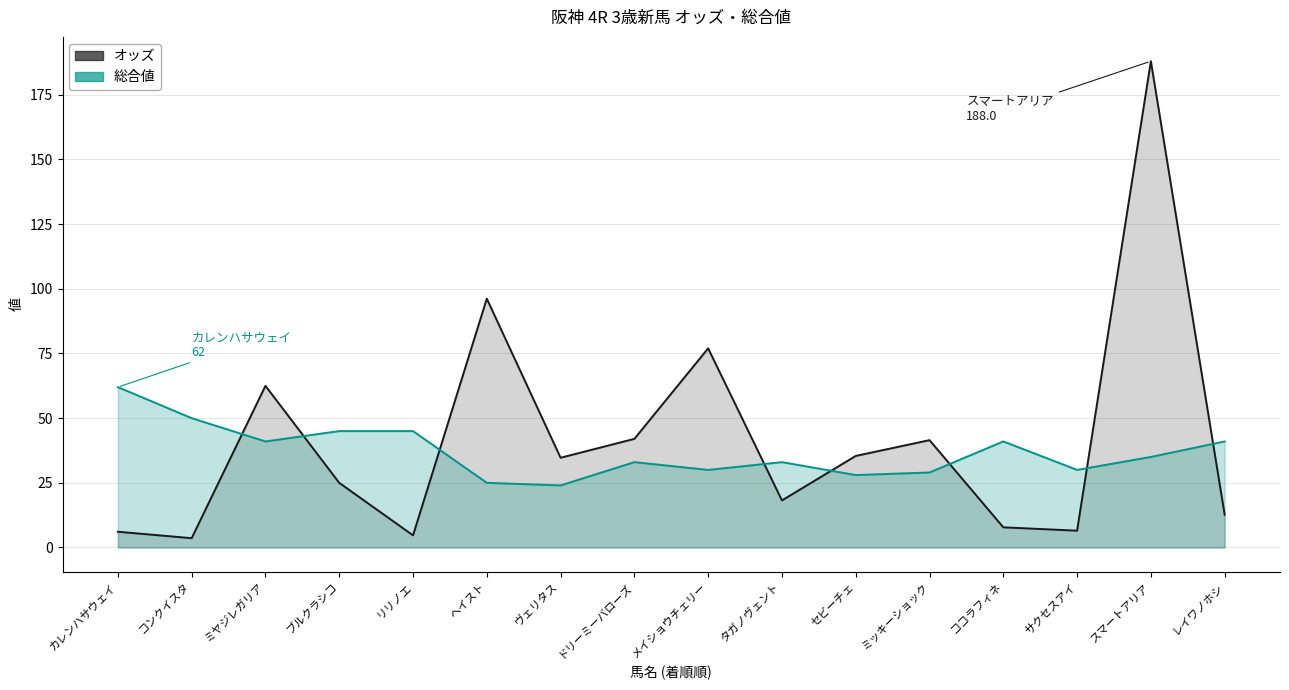

At which category is the sum across all series the highest?

スマートアリア